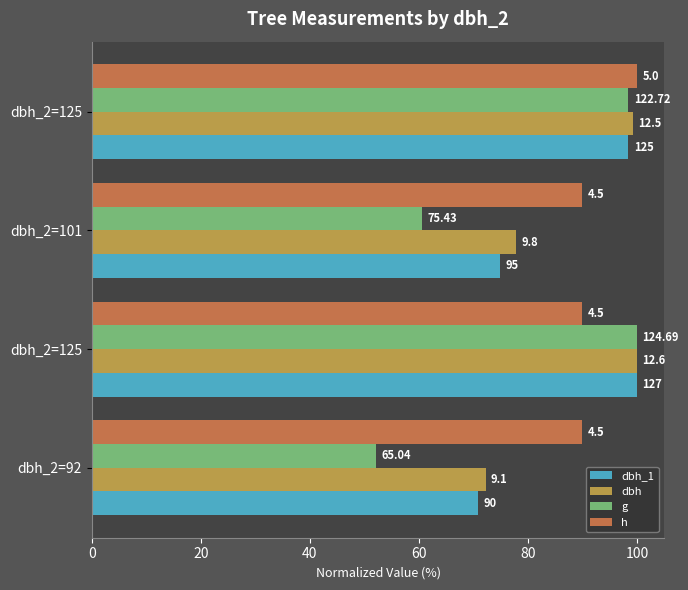

What are all the series names shown in the legend?

dbh_1, dbh, g, h